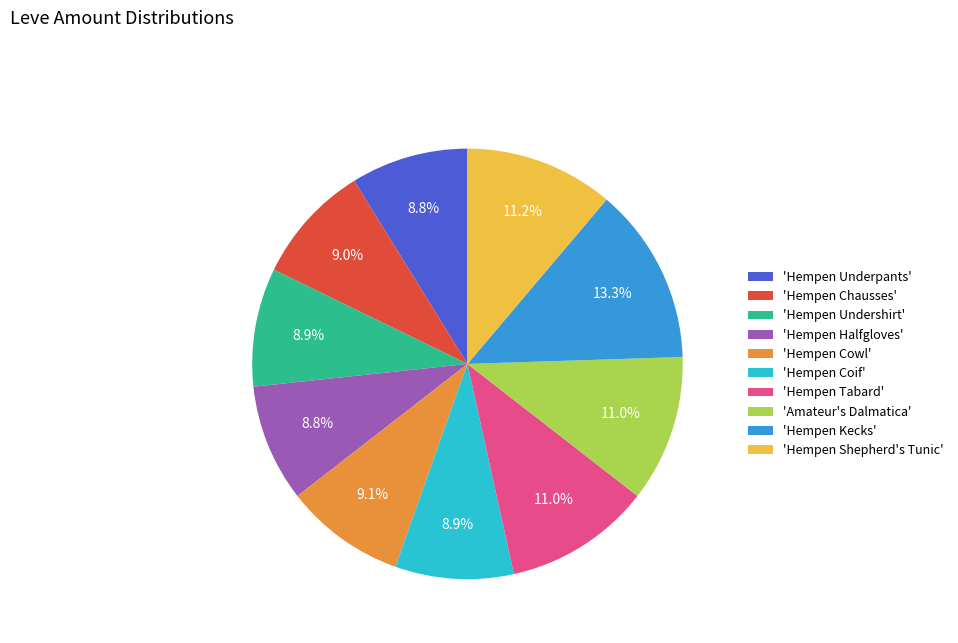

Count the number of slices in the pie.

10